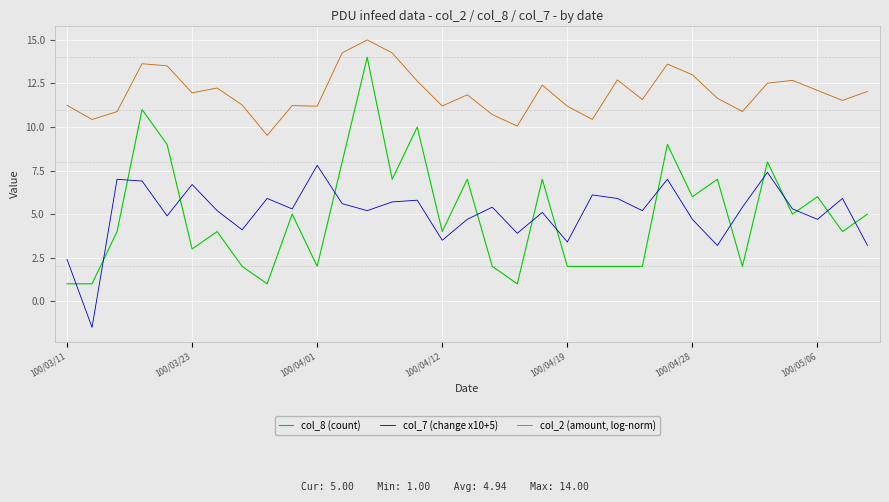

What is the difference between the second highest and minimum values in the col_8 (count) series?

10.0